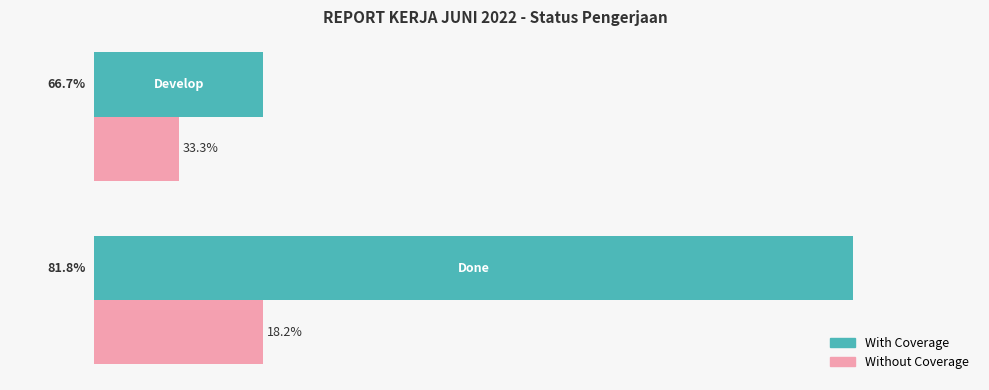

Reading left to right, extract all data points from this chart.

With Coverage: 9	2
Without Coverage: 2	1